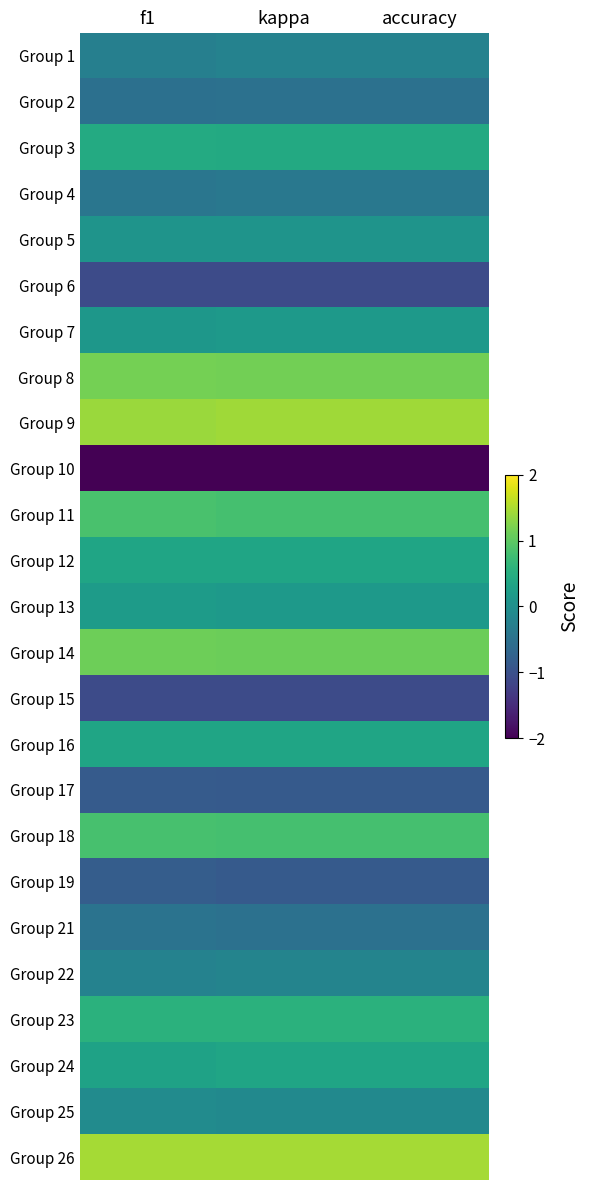

At which category is the sum across all series the highest?

kappa